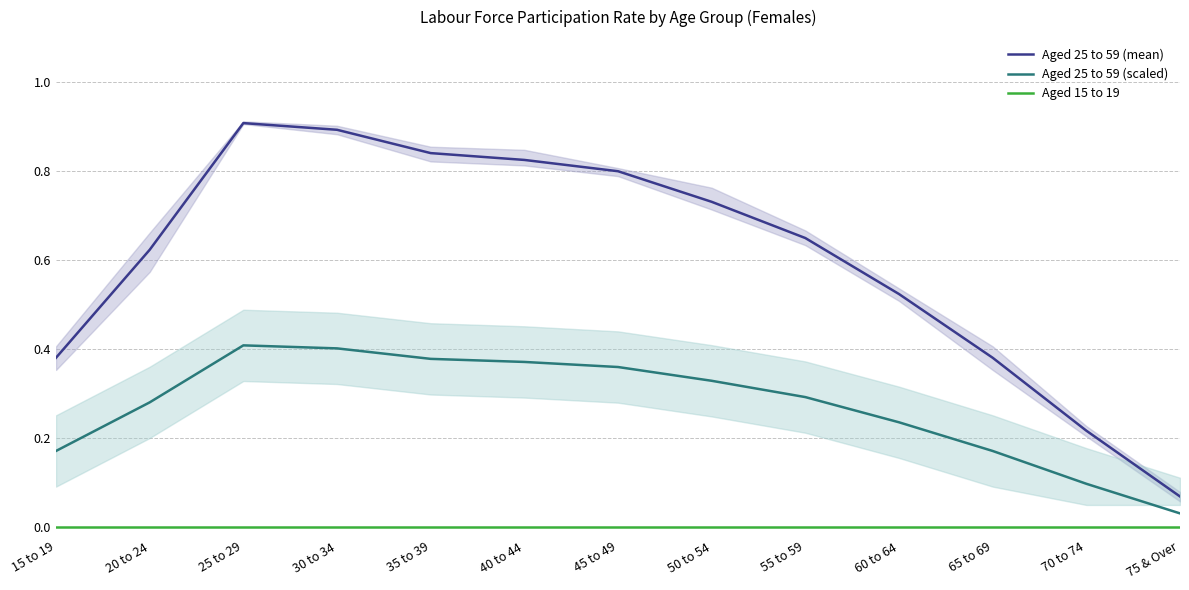

Reading right to left, what are all the values shown in this chart?

Aged 25 to 59 (mean): 0.1	0.2	0.4	0.5	0.6	0.7	0.8	0.8	0.8	0.9	0.9	0.6	0.4
Aged 25 to 59 (scaled): 0.0	0.1	0.2	0.2	0.3	0.3	0.4	0.4	0.4	0.4	0.4	0.3	0.2
Aged 15 to 19: 0.0	0.0	0.0	0.0	0.0	0.0	0.0	0.0	0.0	0.0	0.0	0.0	0.0